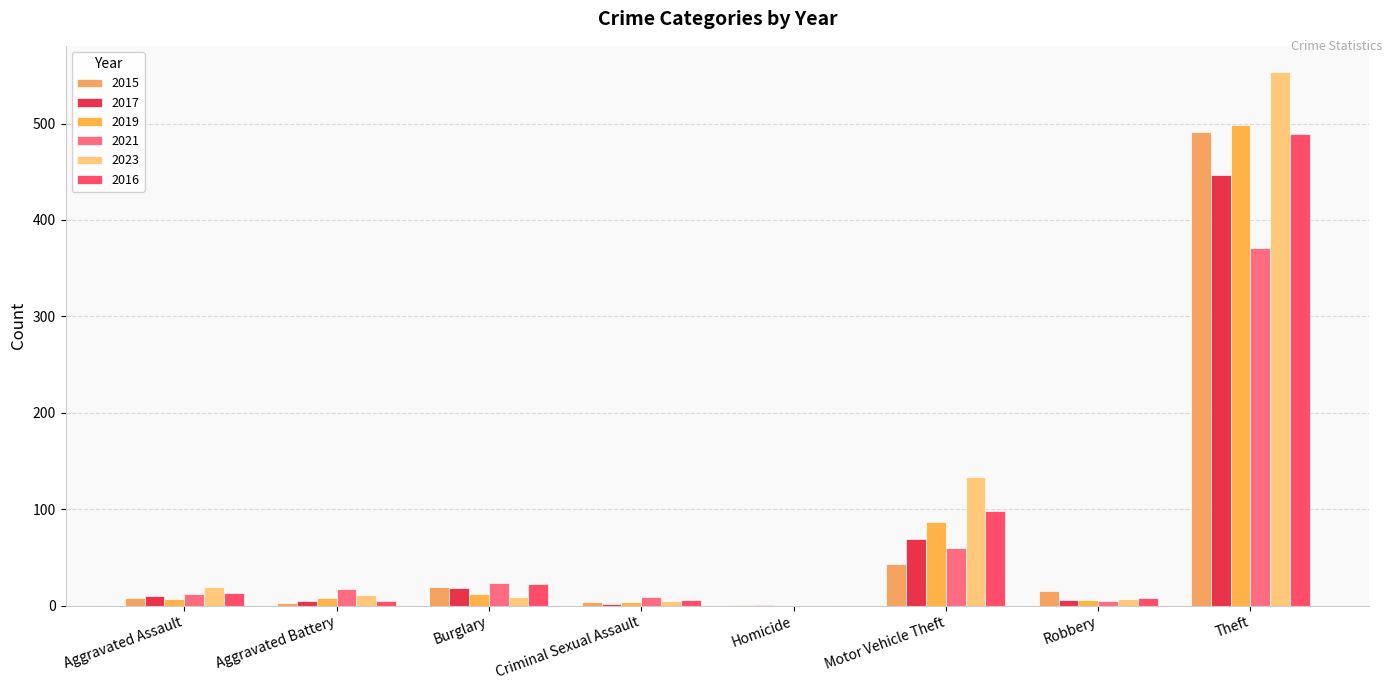

Reading left to right, extract all data points from this chart.

2015: Aggravated Assault=8	Aggravated Battery=3	Burglary=19	Criminal Sexual Assault=4	Homicide=1	Motor Vehicle Theft=43	Robbery=15	Theft=491
2017: Aggravated Assault=10	Aggravated Battery=5	Burglary=18	Criminal Sexual Assault=2	Homicide=1	Motor Vehicle Theft=69	Robbery=6	Theft=447
2019: Aggravated Assault=7	Aggravated Battery=8	Burglary=12	Criminal Sexual Assault=4	Homicide=0	Motor Vehicle Theft=87	Robbery=6	Theft=499
2021: Aggravated Assault=12	Aggravated Battery=17	Burglary=23	Criminal Sexual Assault=9	Homicide=0	Motor Vehicle Theft=60	Robbery=5	Theft=371
2023: Aggravated Assault=19	Aggravated Battery=11	Burglary=9	Criminal Sexual Assault=5	Homicide=0	Motor Vehicle Theft=133	Robbery=7	Theft=553
2016: Aggravated Assault=13	Aggravated Battery=5	Burglary=22	Criminal Sexual Assault=6	Homicide=0	Motor Vehicle Theft=98	Robbery=8	Theft=489